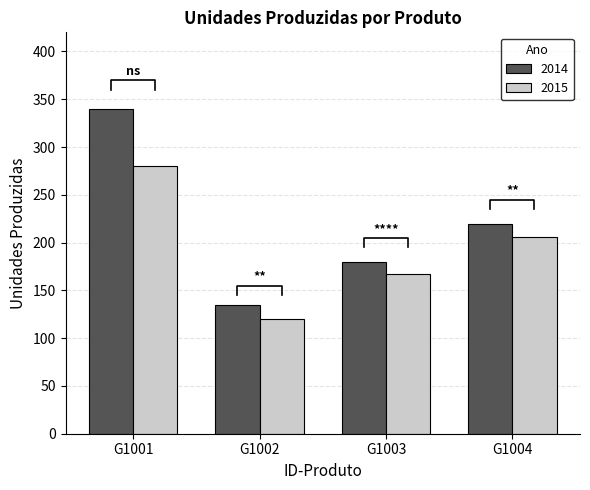

At which label does 2015 reach its minimum?

G1002